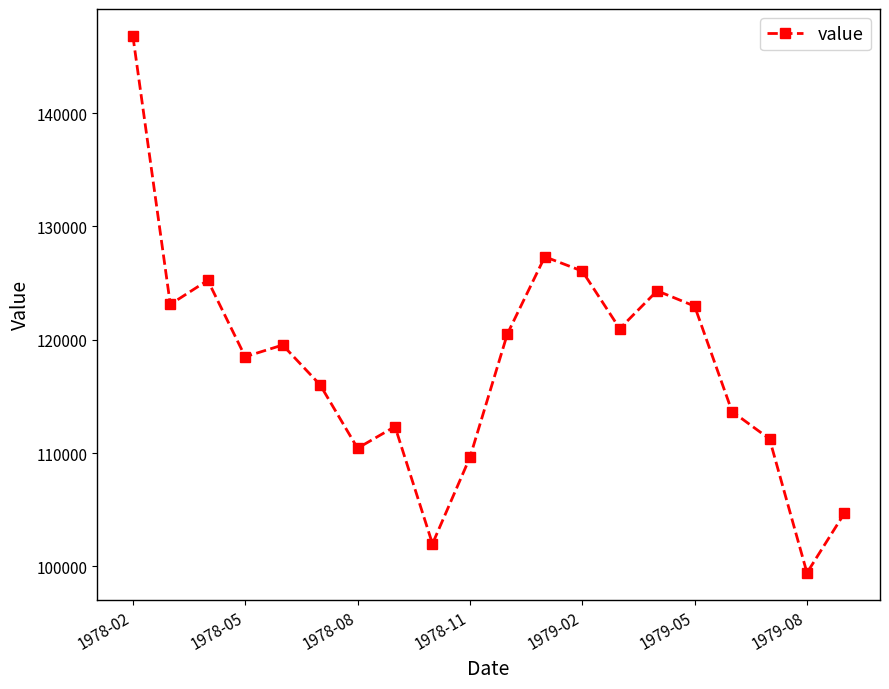

True or false: the data has more than 2 interior local peaks.

True